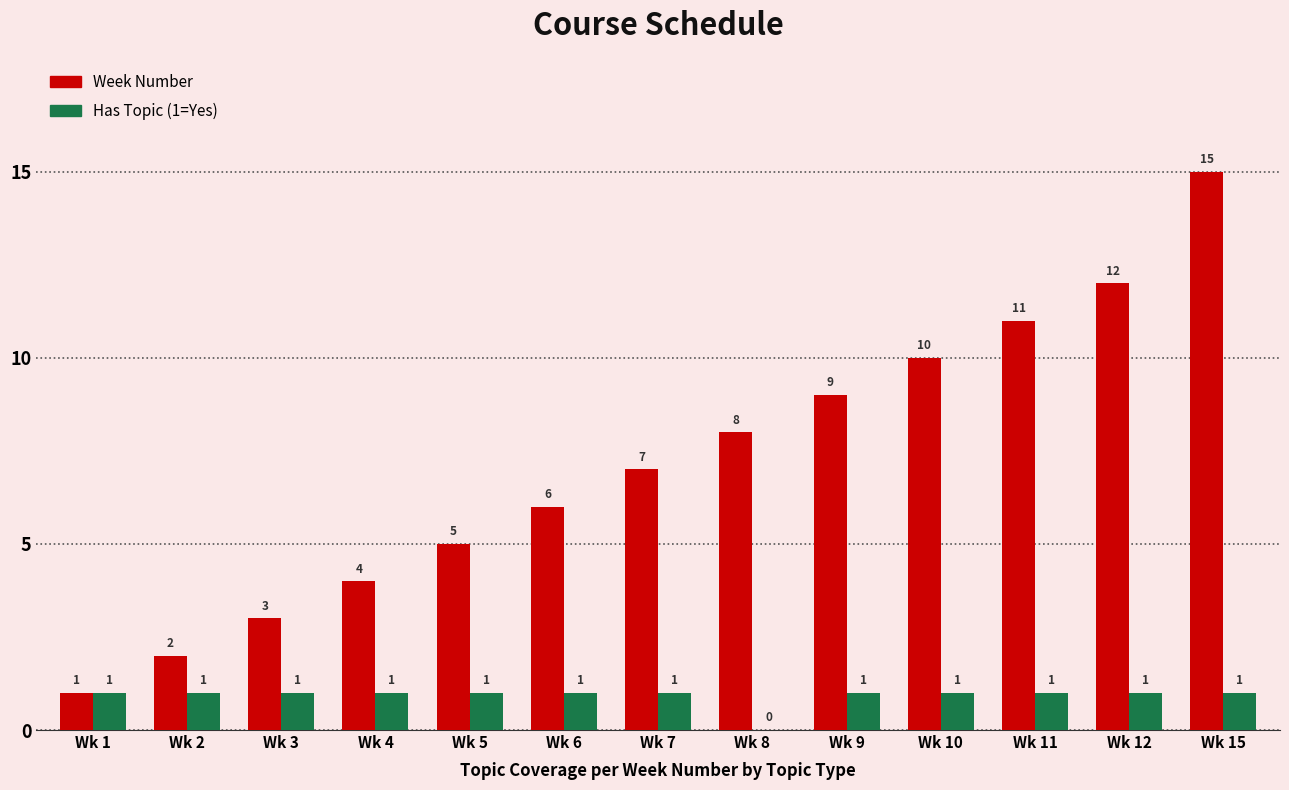

Which label corresponds to the largest value in the chart?

Wk 15